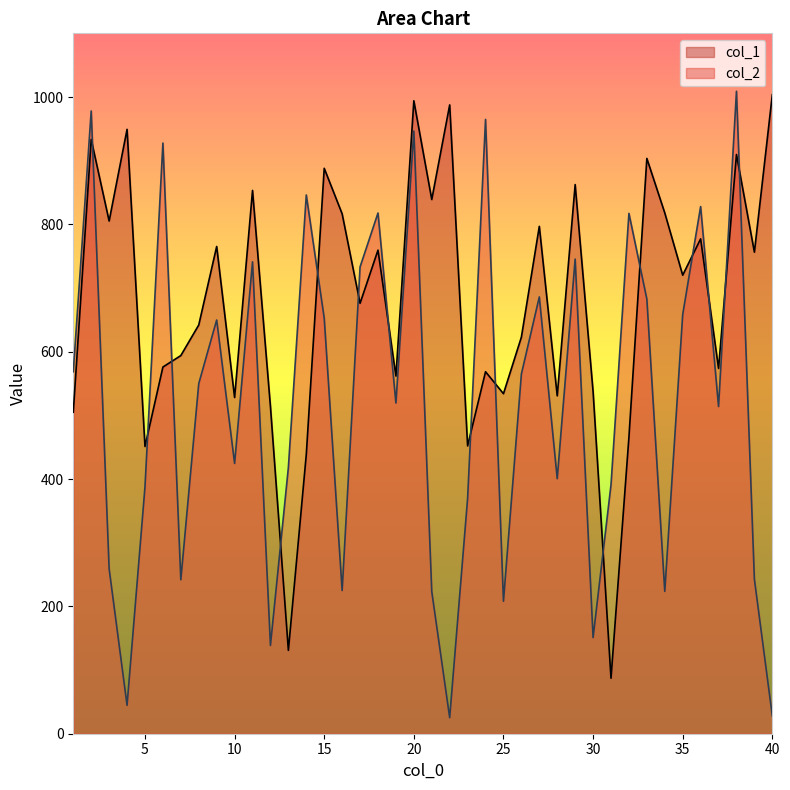

How many times do col_2 and col_1 cross each other?

15